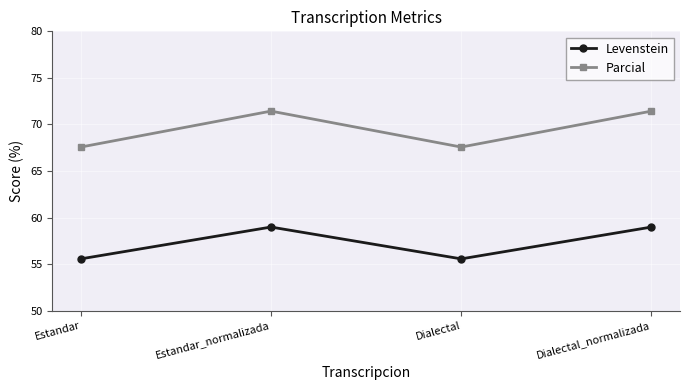

What is the spread (max minus min) of values at Dialectal_normalizada?

12.5